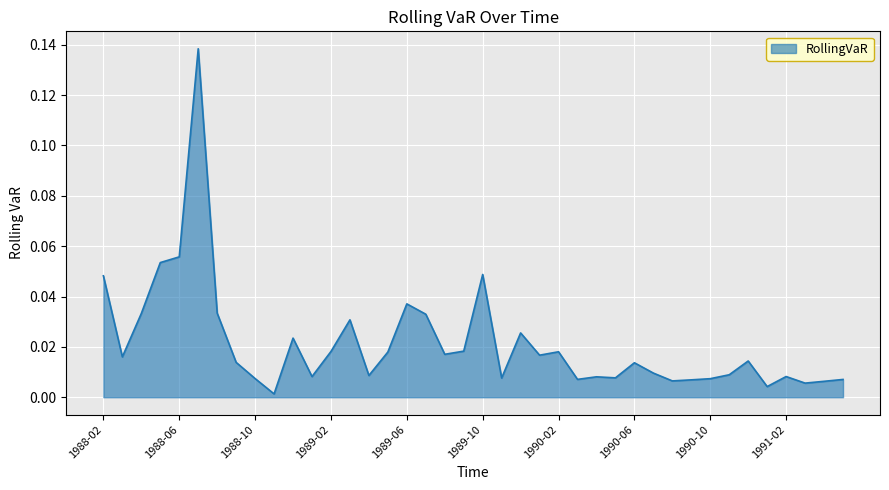

What is the greatest value displayed?

0.1